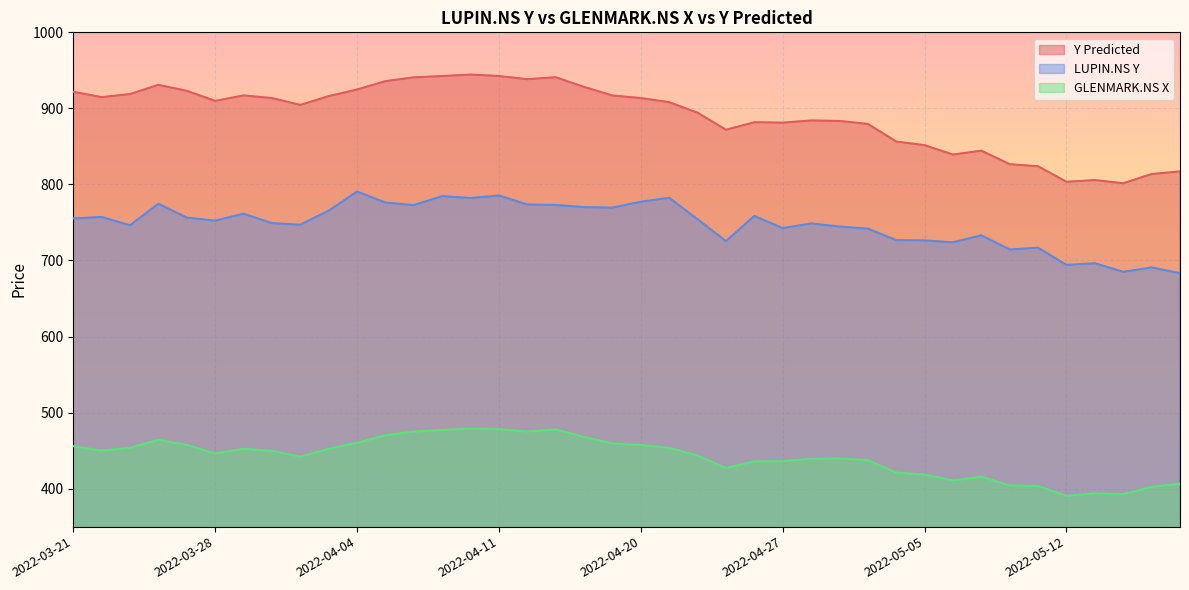

What is the approximate value of LUPIN.NS Y at 2022-05-04?

726.8